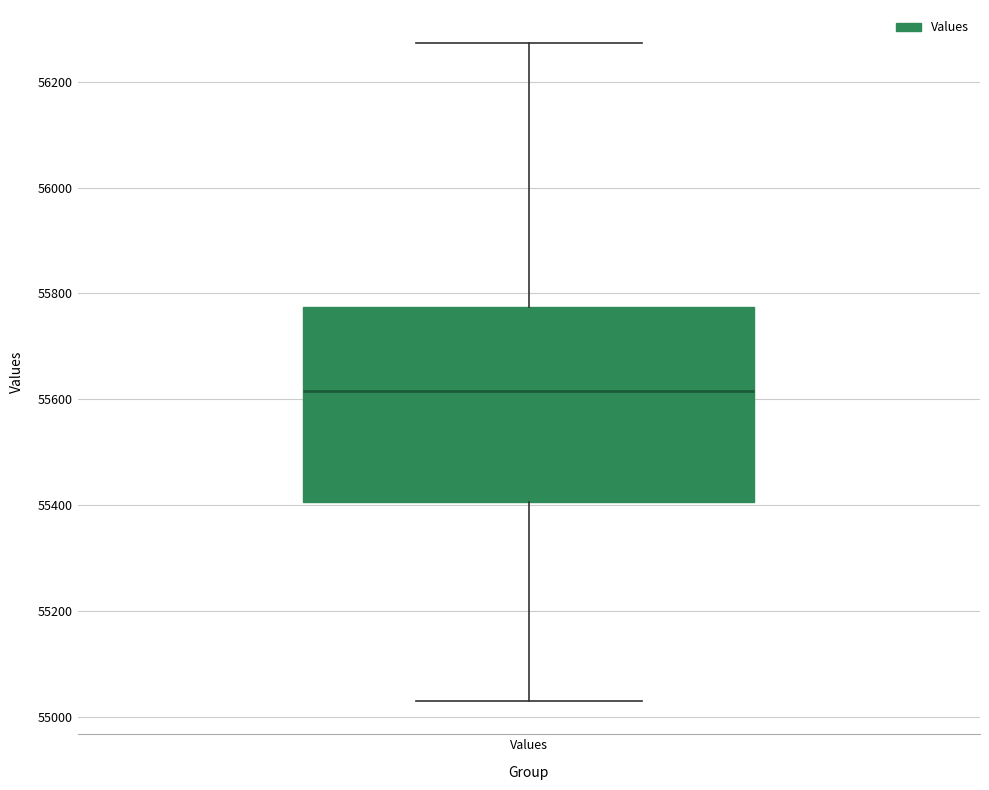

Transcribe this box plot: give where the median line is, the range the box spans, and where the two whiskers end, as read against the y-axis. The values are not printed on the chart, so give them approximately, as read against the axis.

median 55620, box 55400 to 55780, whiskers 55040 to 56280